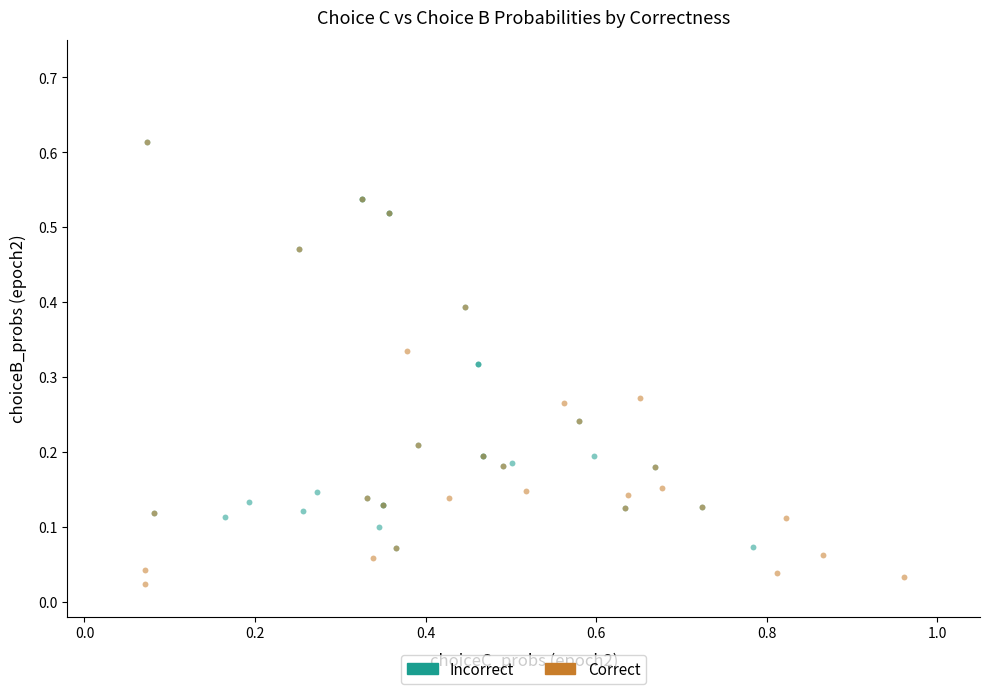

Which series contains the lowest Y value?

Correct